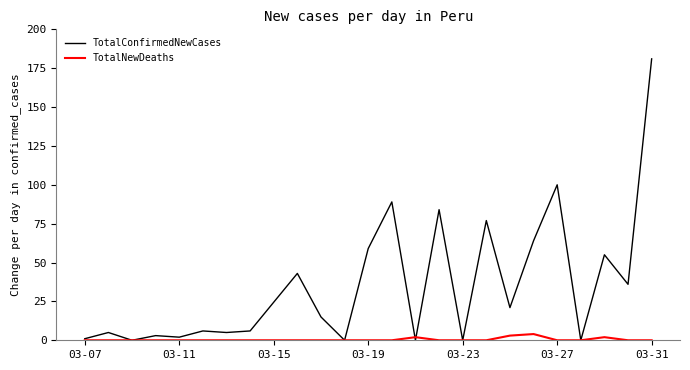

Which series has the largest total across all categories?

TotalConfirmedNewCases